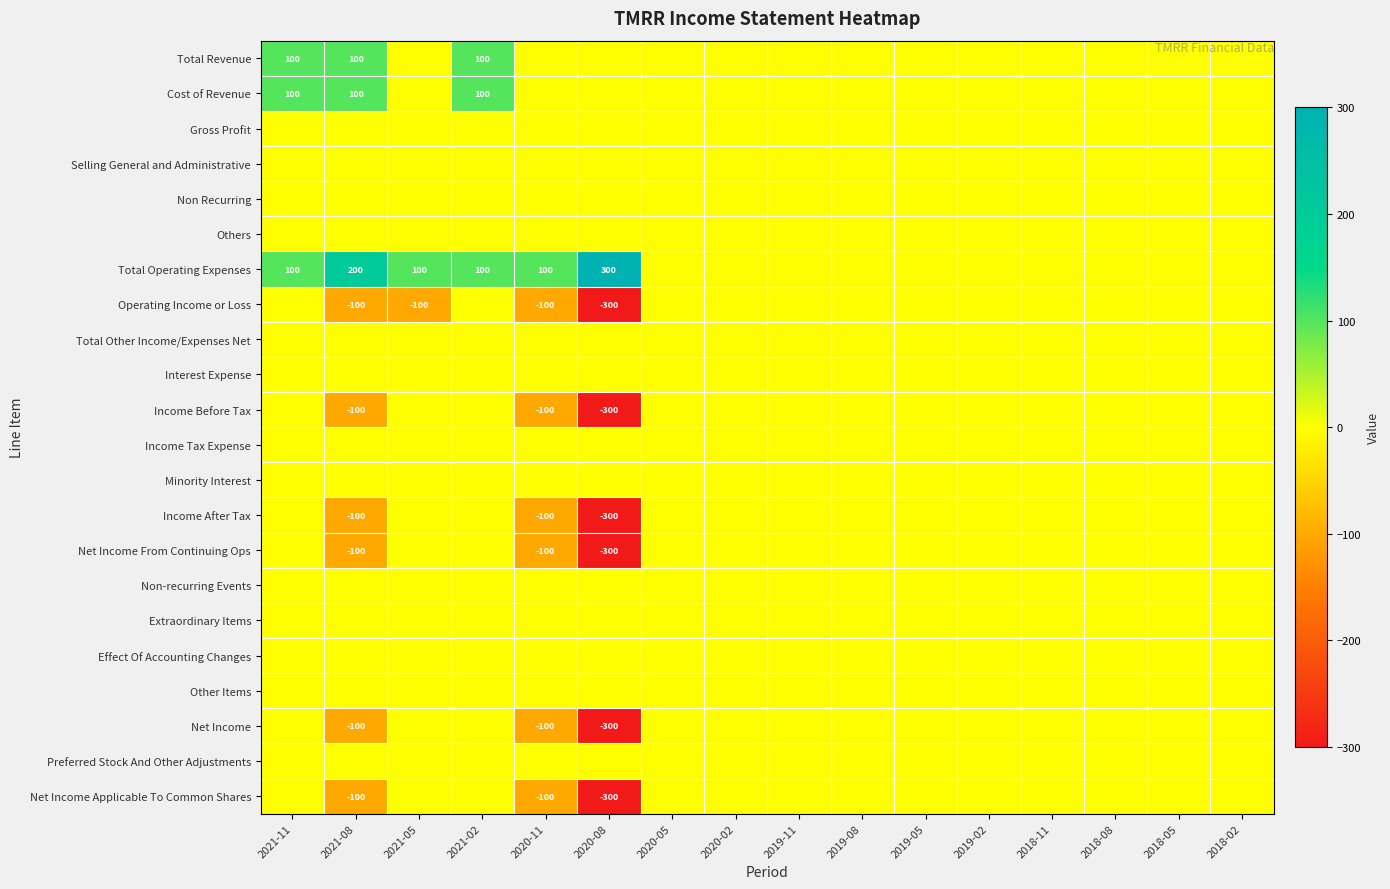

Rank the series at 2020-02 from lowest to highest value.

Total Revenue, Cost of Revenue, Gross Profit, Selling General and Administrative, Non Recurring, Others, Total Operating Expenses, Operating Income or Loss, Total Other Income/Expenses Net, Interest Expense, Income Before Tax, Income Tax Expense, Minority Interest, Income After Tax, Net Income From Continuing Ops, Non-recurring Events, Extraordinary Items, Effect Of Accounting Changes, Other Items, Net Income, Preferred Stock And Other Adjustments, Net Income Applicable To Common Shares